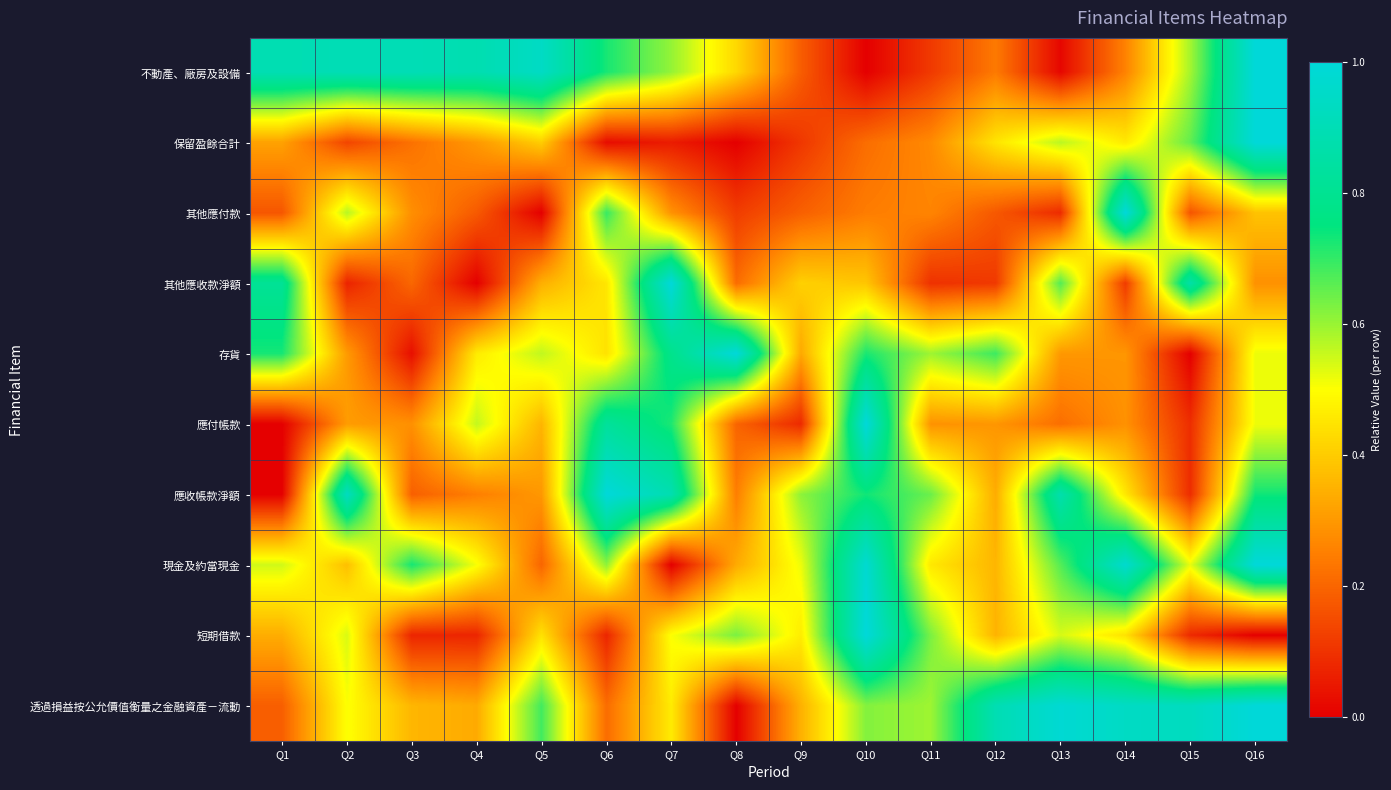

At Q14, list the series in order from smallest to largest.

其他應收款淨額, 不動產、廠房及設備, 應付帳款, 存貨, 短期借款, 應收帳款淨額, 保留盈餘合計, 透過損益按公允價值衡量之金融資產－流動, 現金及約當現金, 其他應付款